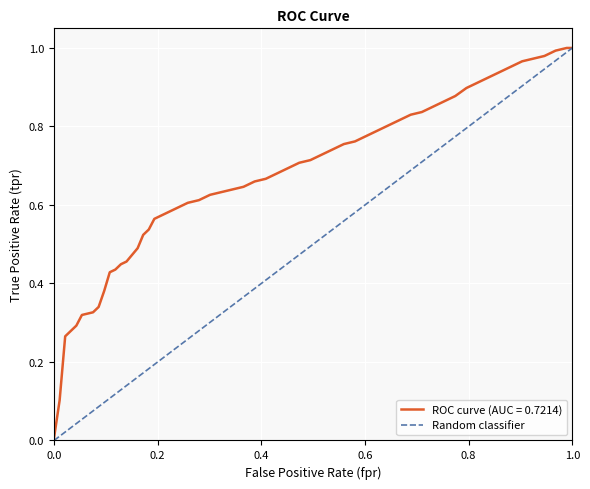

The value at 0.0 is 0. True or false?

False